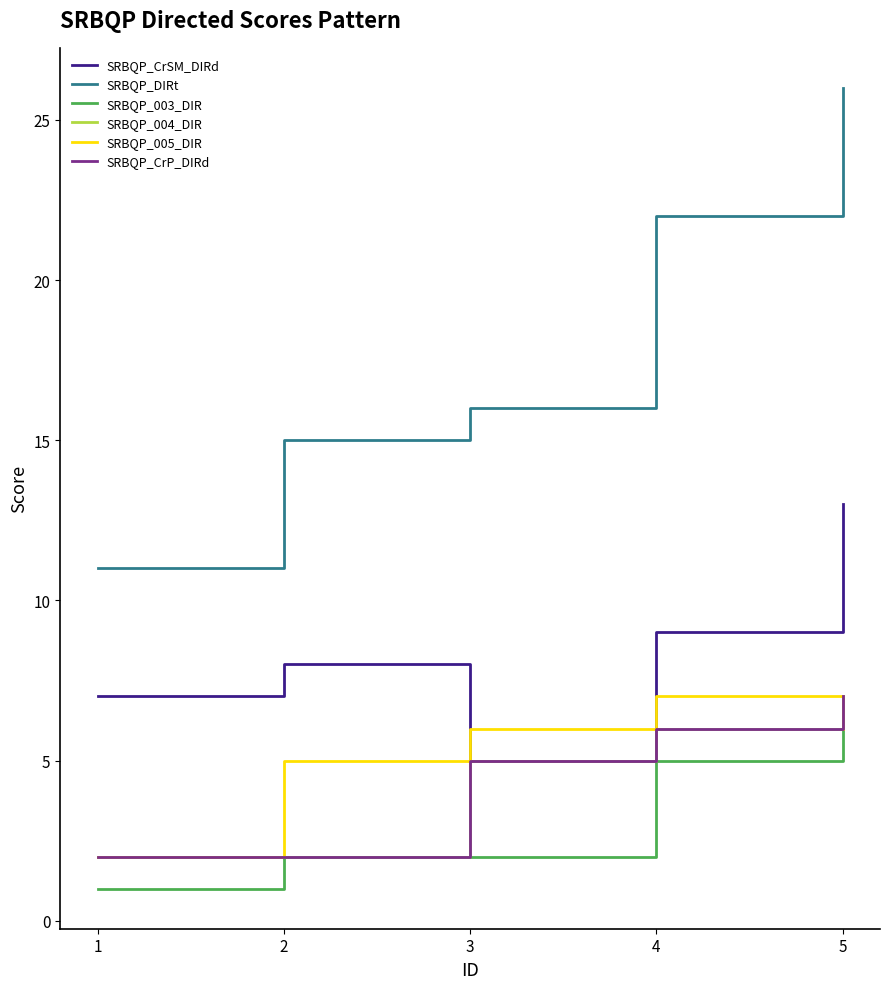

Does the chart display data point markers on the line(s)?

No